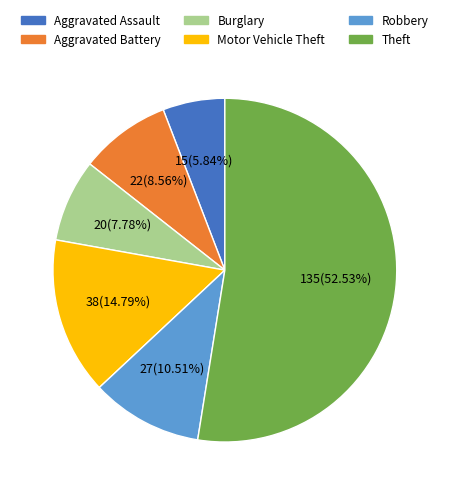

To the nearest percent, what is the combined percentage of Motor Vehicle Theft and Robbery?

25%